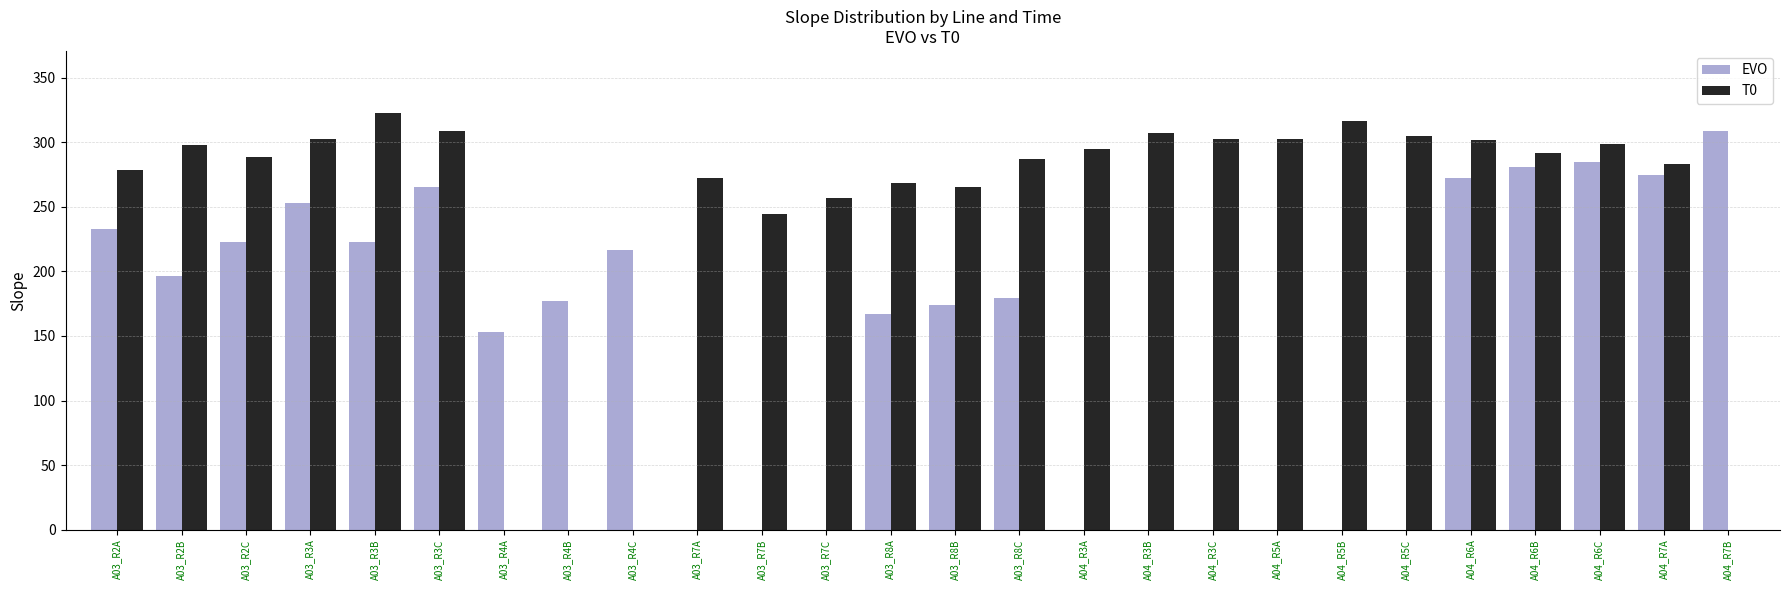

What is the spread (max minus min) of values at A03_R8B?

91.1